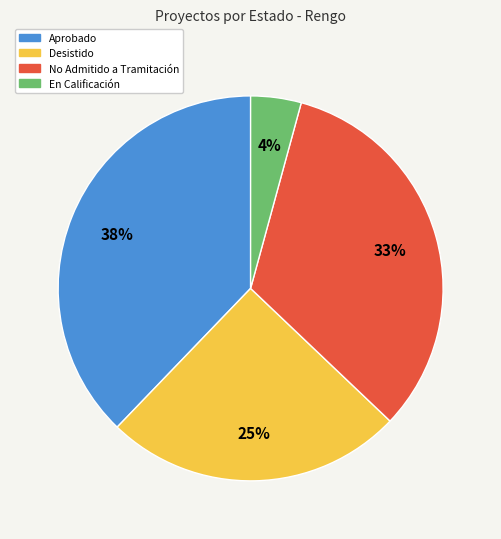

Does any single category account for the majority?

No